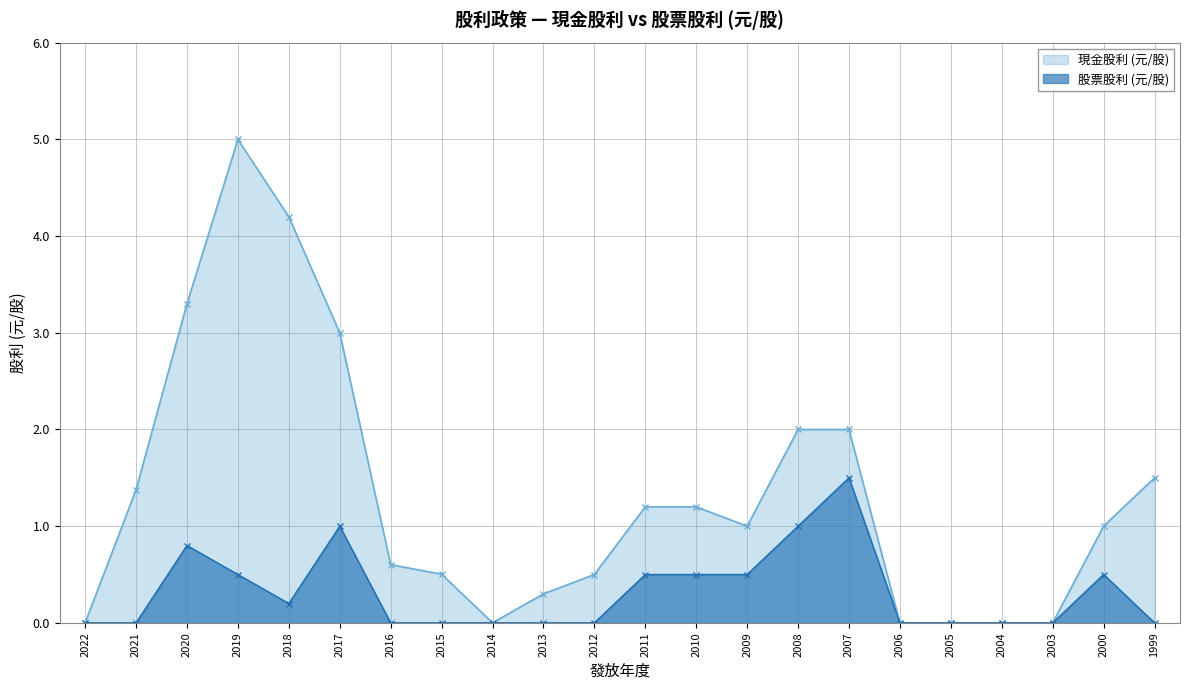

The value at 2008 is 1.0. True or false?

True